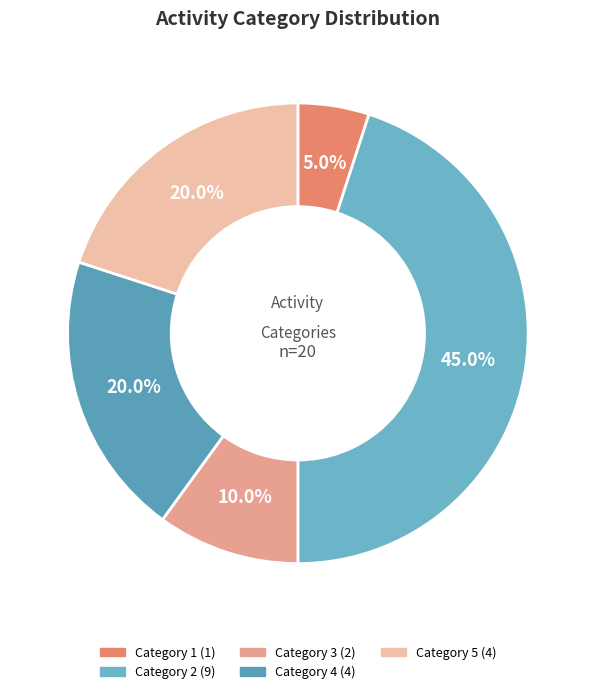

How many slices are in this pie chart?

5